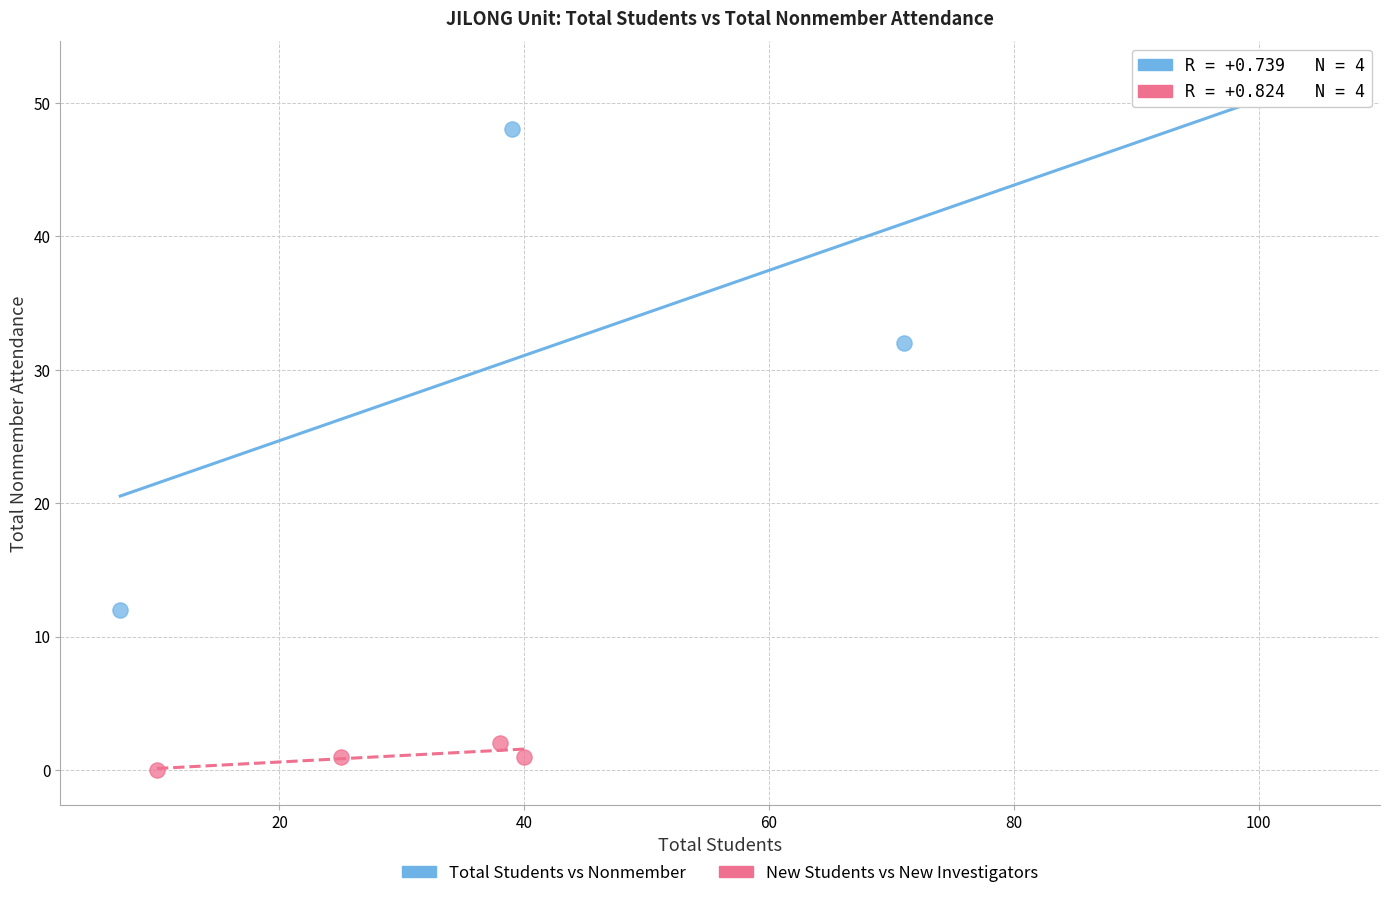

Which series reaches the maximum Y coordinate?

Total Students vs Nonmember